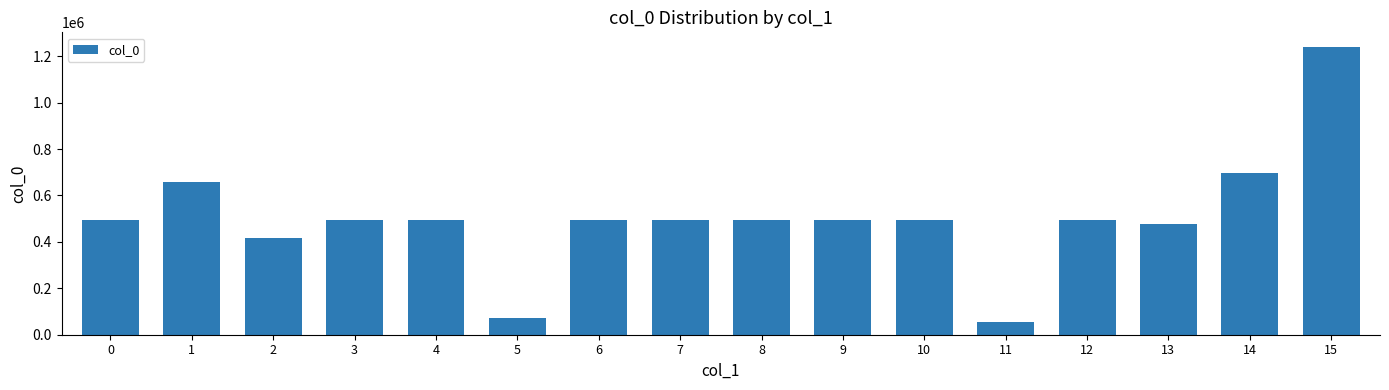

What is the value of the 4th bar from the left?

493735